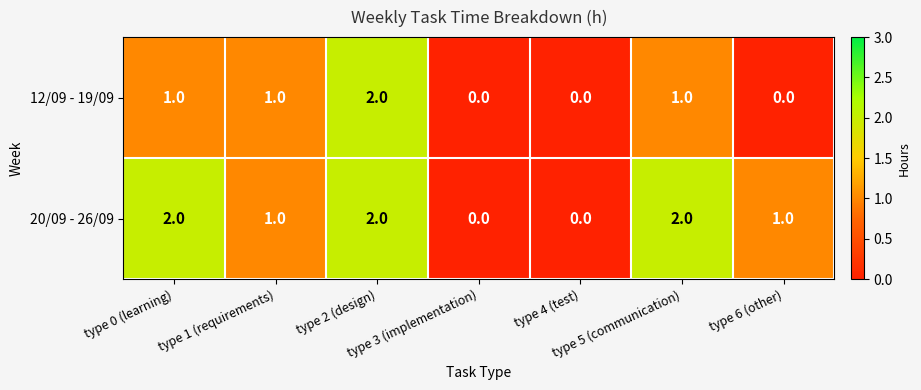

At which category is the sum across all series the highest?

type 2 (design)